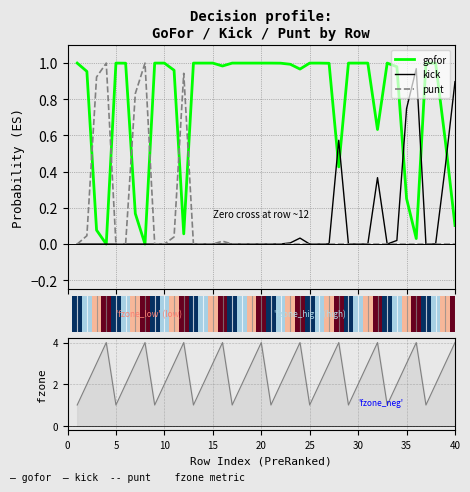

Is the value of kick at 15 greater than the value of gofor at 20?

No